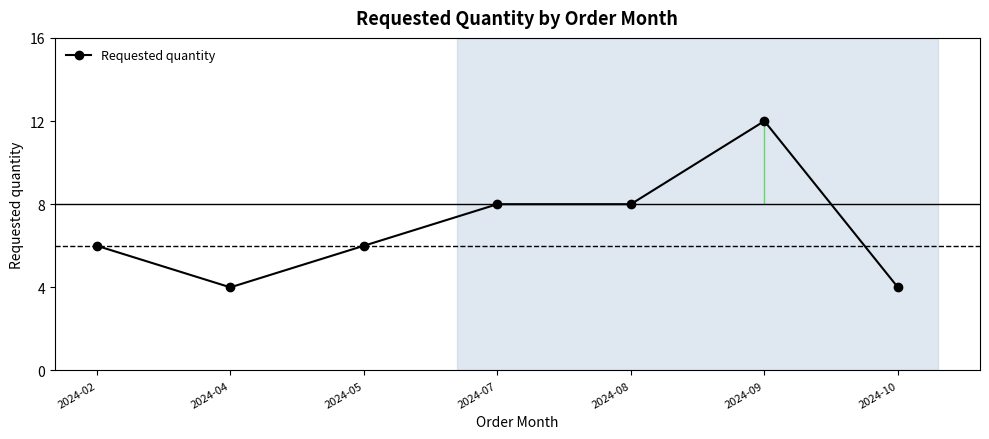

Reading right to left, what are all the values shown in this chart?

2024-10=4	2024-09=12	2024-08=8	2024-07=8	2024-05=6	2024-04=4	2024-02=6